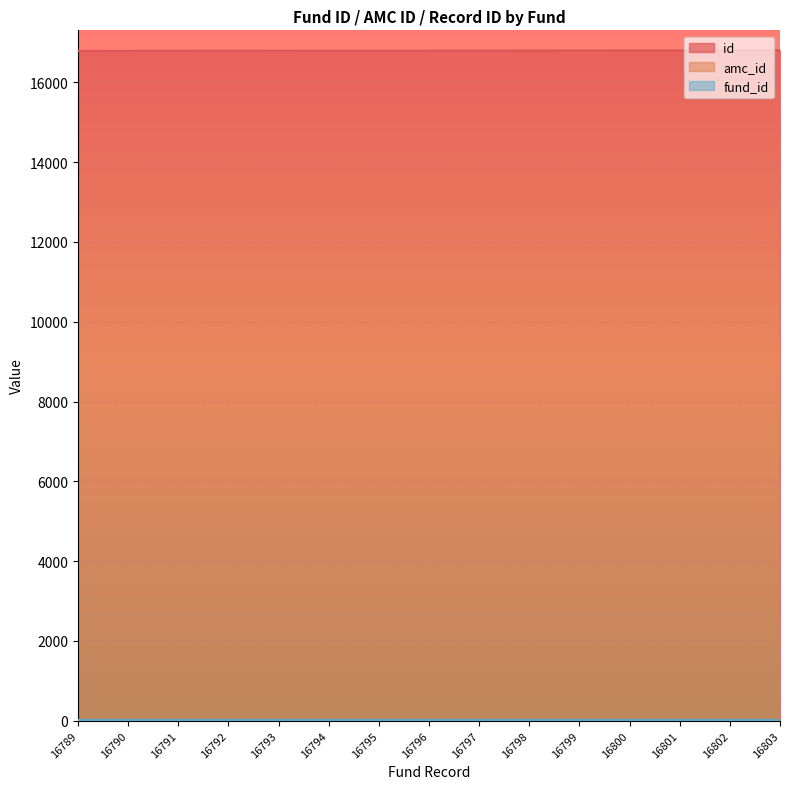

What is the sum of all amc_id values?

315